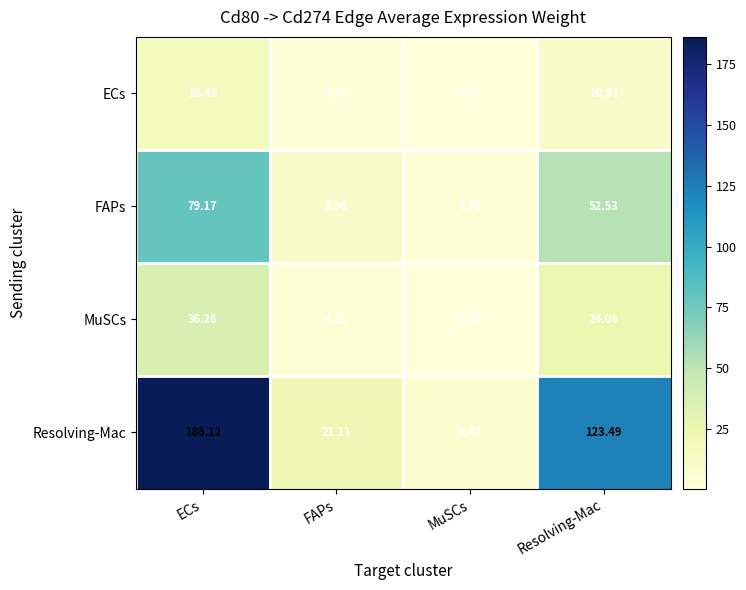

At which label is Resolving-Mac closest to 96?

Resolving-Mac